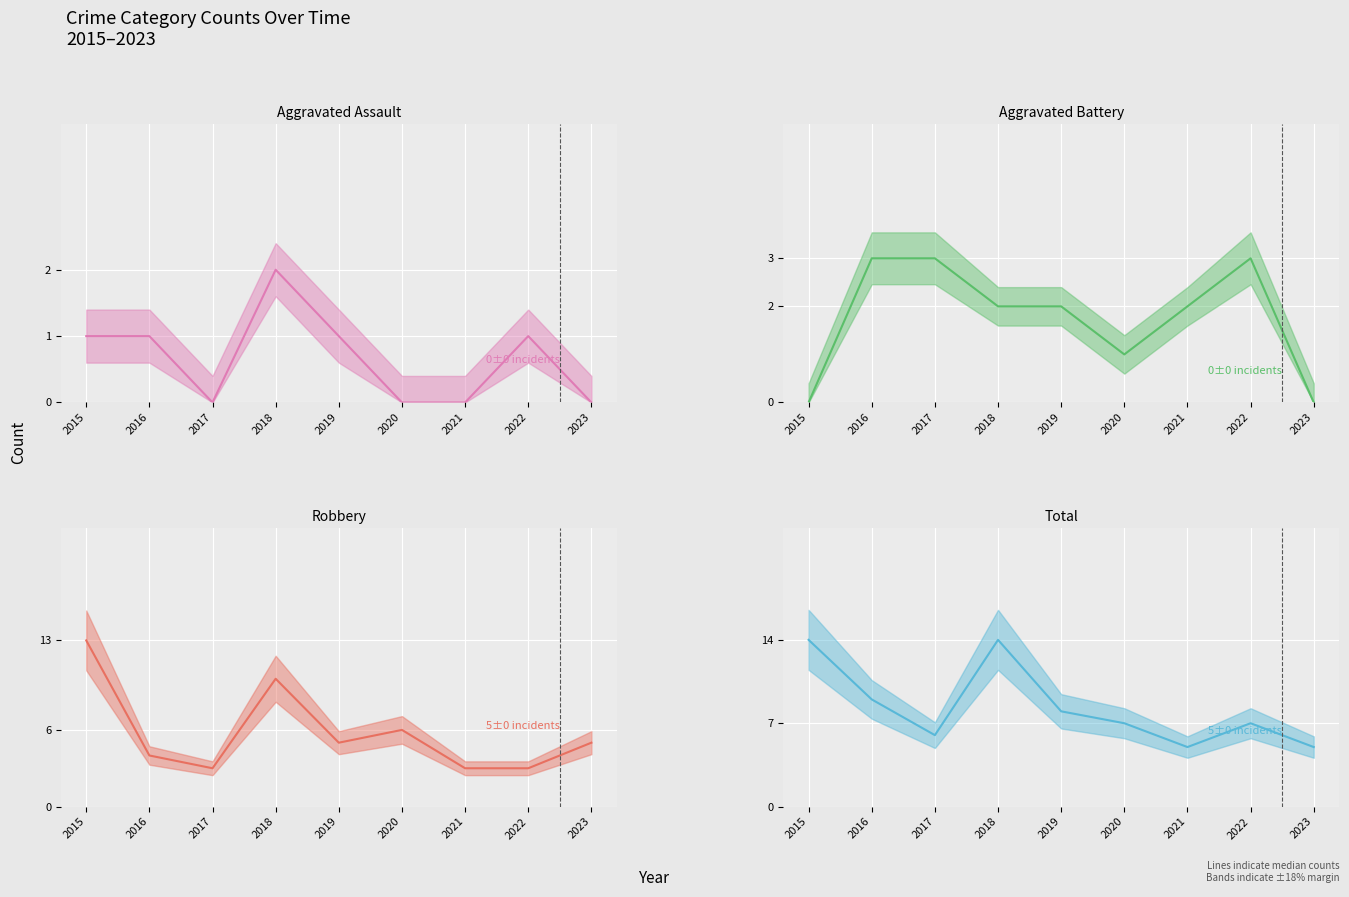

The value of Aggravated Assault (line) at 2015 is 1. True or false?

True